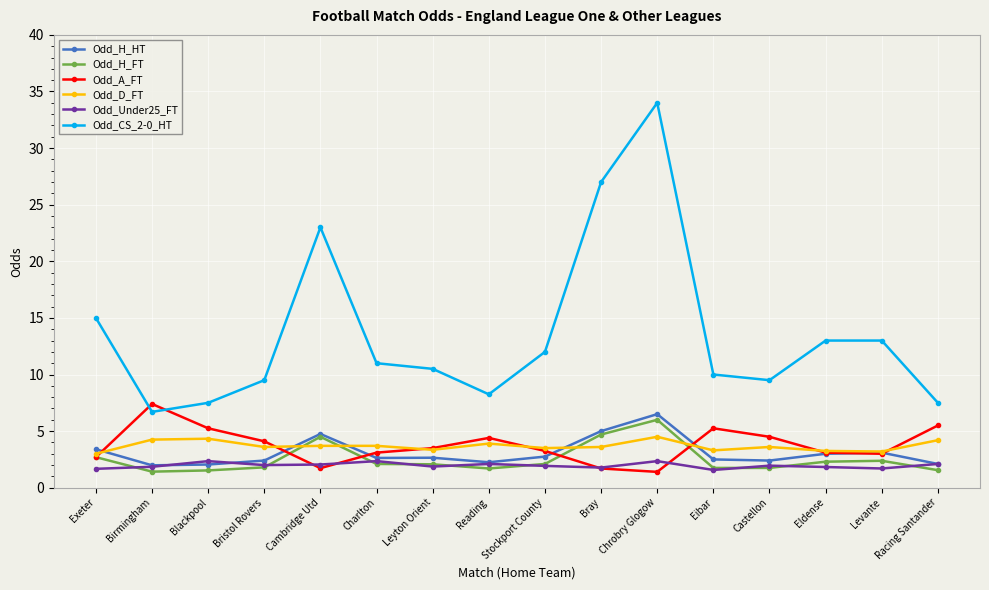

After their last crossing, which series has the higher values: Odd_H_FT or Odd_Under25_FT?

Odd_Under25_FT